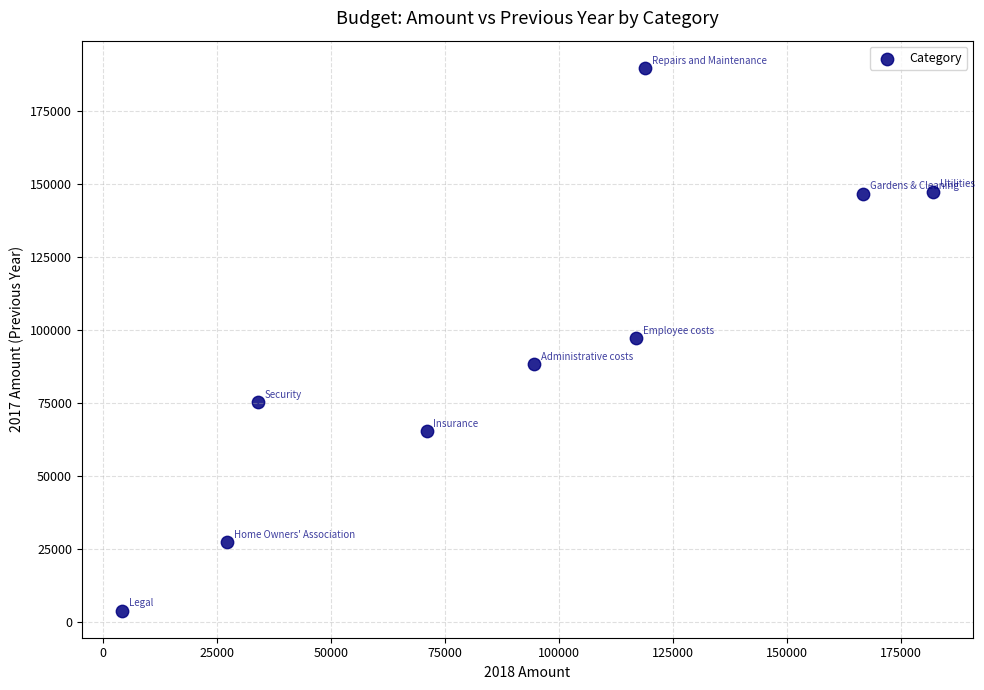

What is the range of X values (max minus min)?

177700